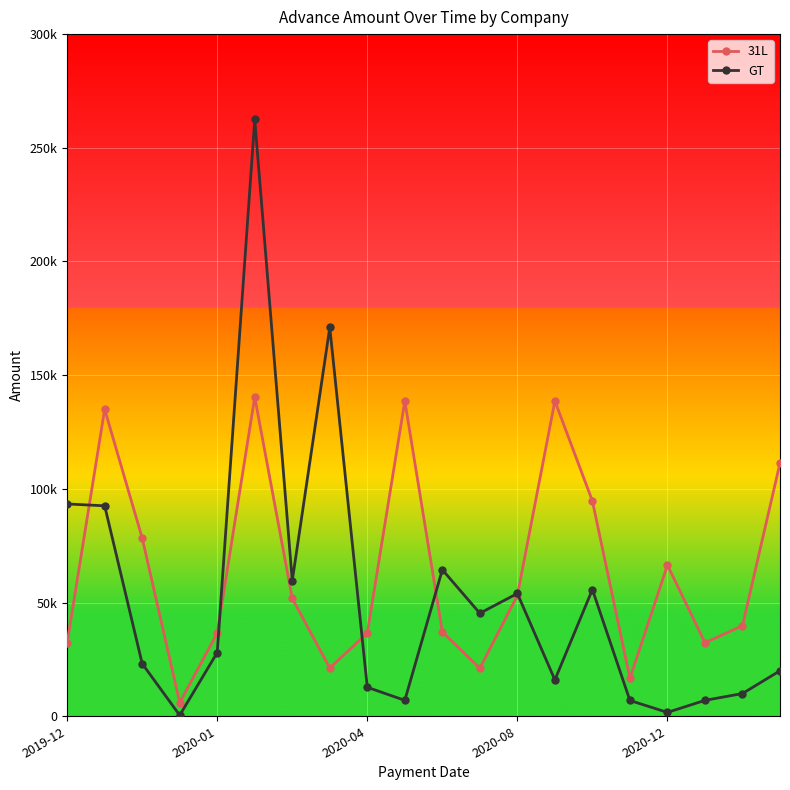

True or false: GT and 31L intersect in this chart.

True